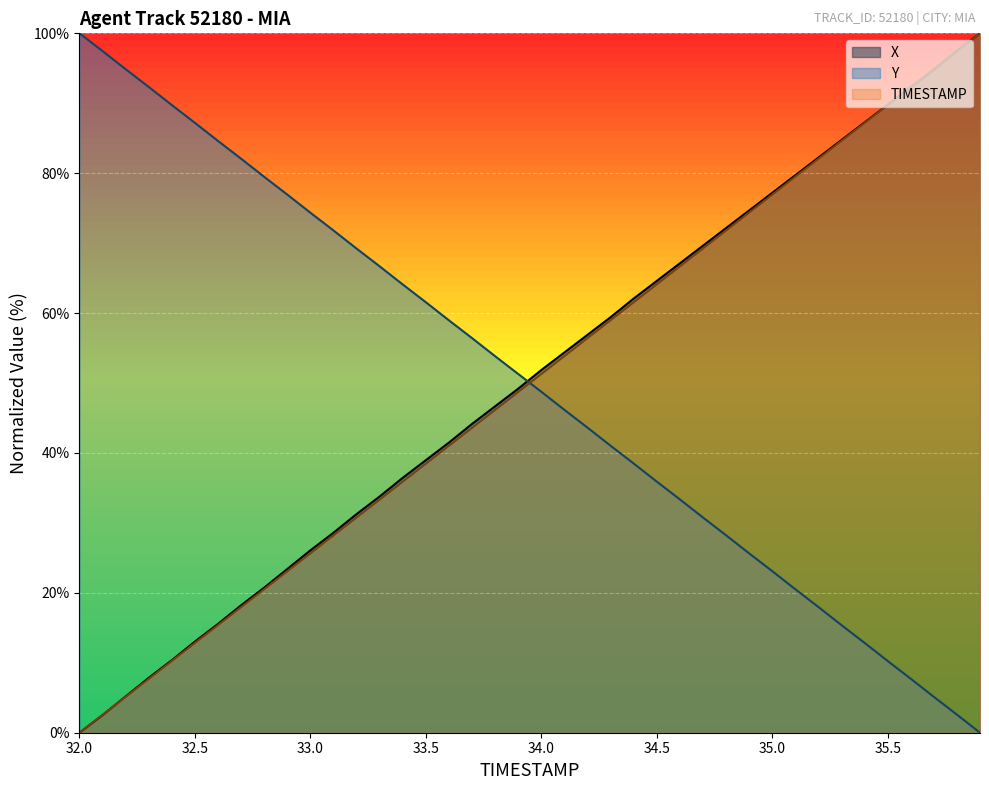

What is the total value across all series at 33.0?

126.1